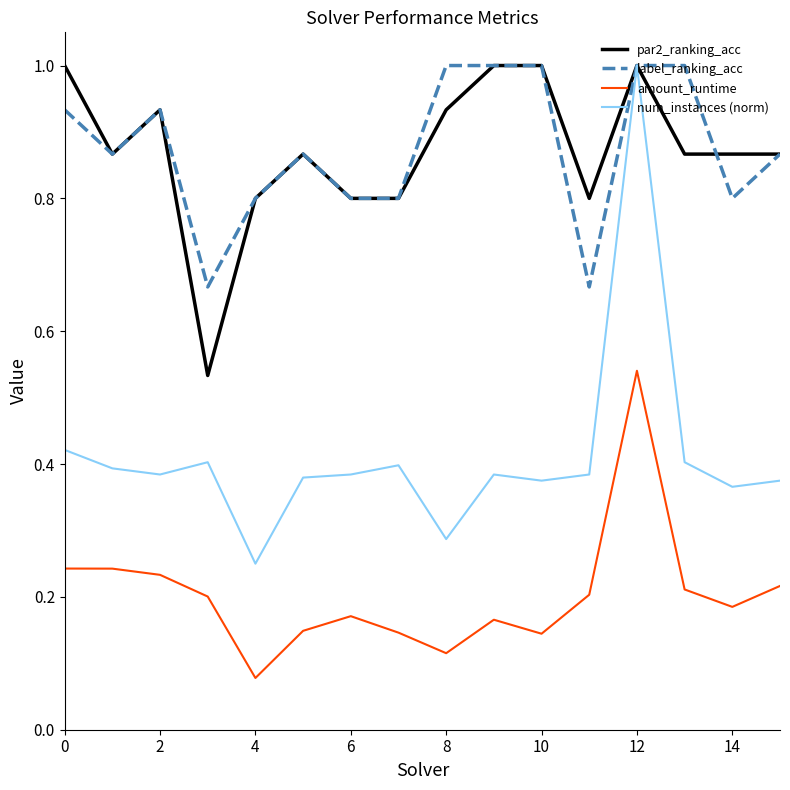

True or false: amount_runtime and label_ranking_acc cross at least once.

False